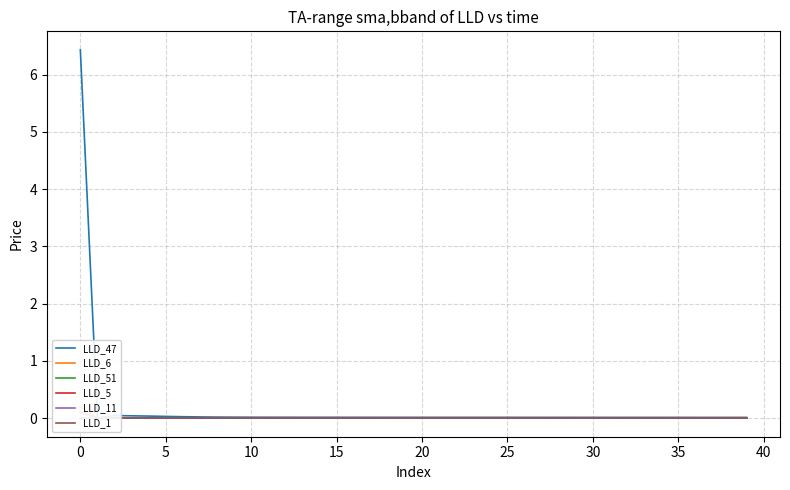

How many data points in LLD_6 are above 0?

5